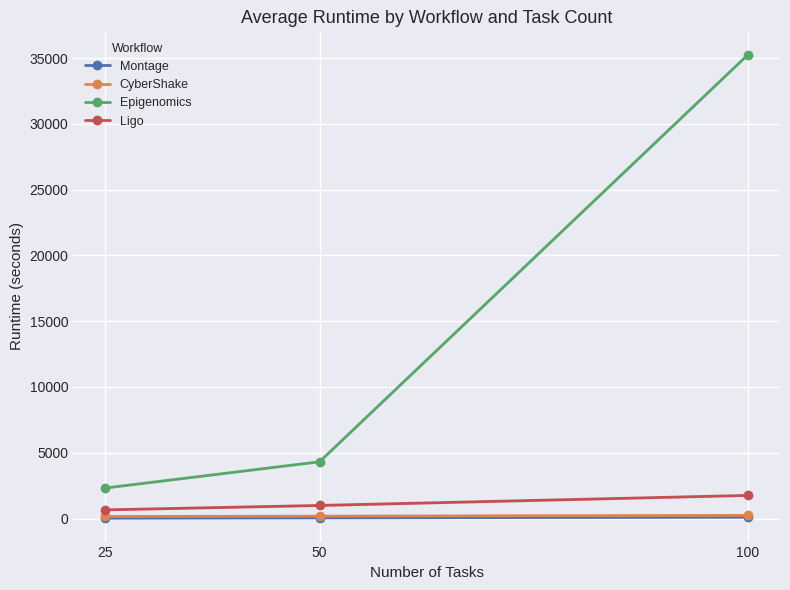

What is the sum of the CyberShake values at 25 and 100?

396.0